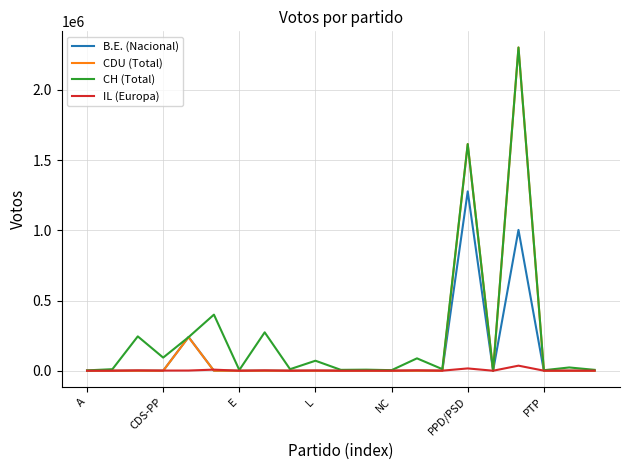

Which series has the widest spread of values?

CDU (Total)